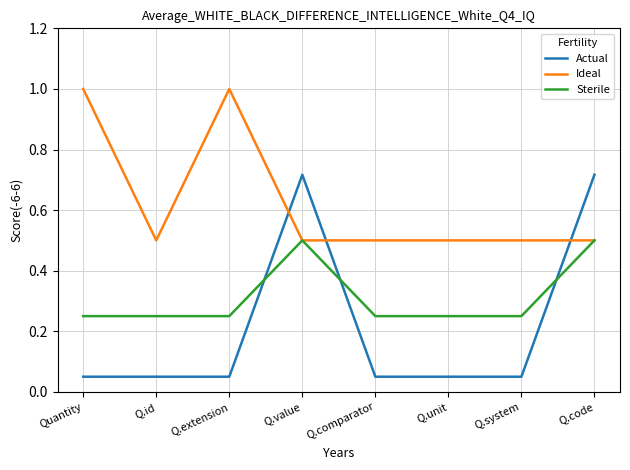

After their last crossing, which series has the higher values: Actual or Ideal?

Actual